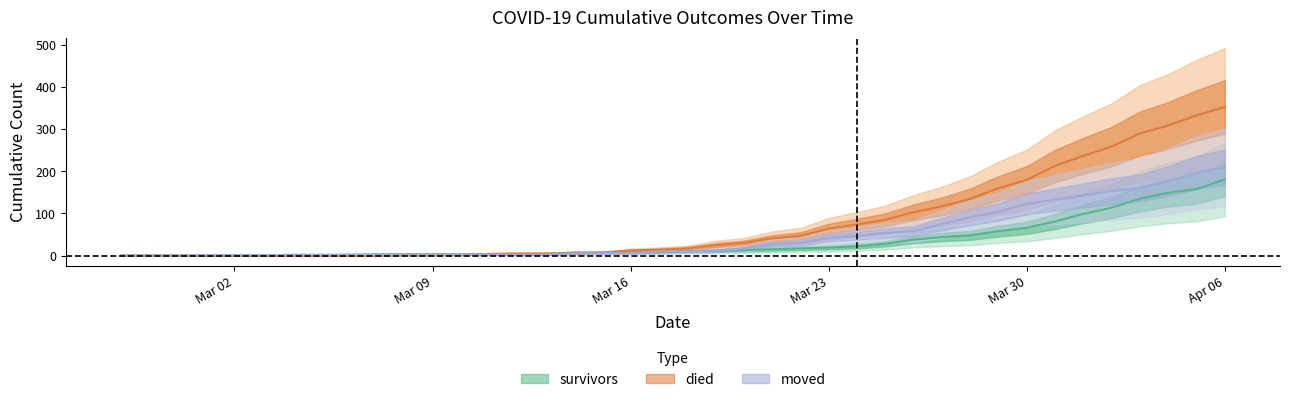

True or false: died has more than 2 interior local peaks.

False